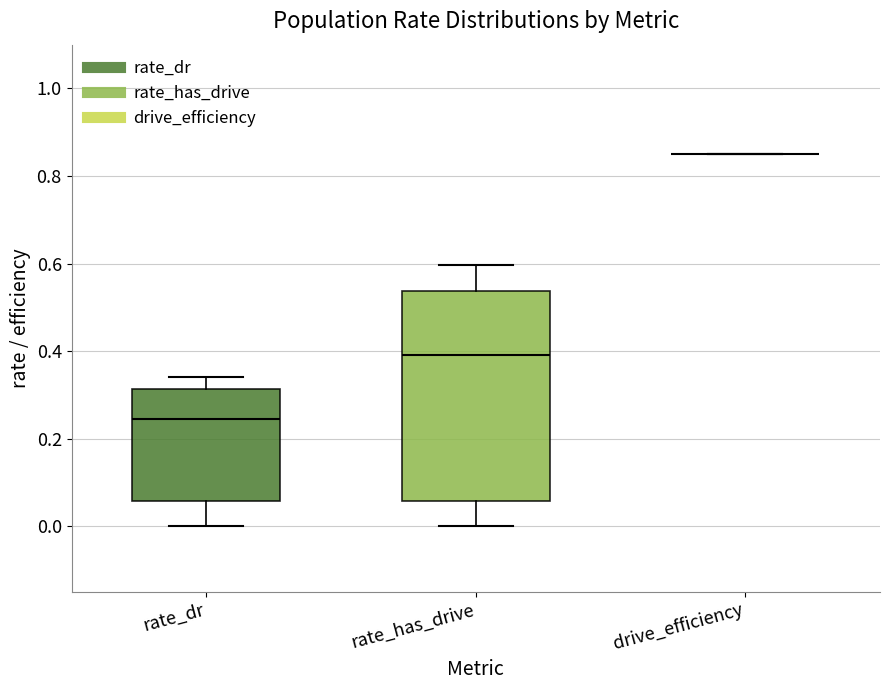

Comparing the boxes themselves (not the whiskers), which one is the tallest?

rate_has_drive